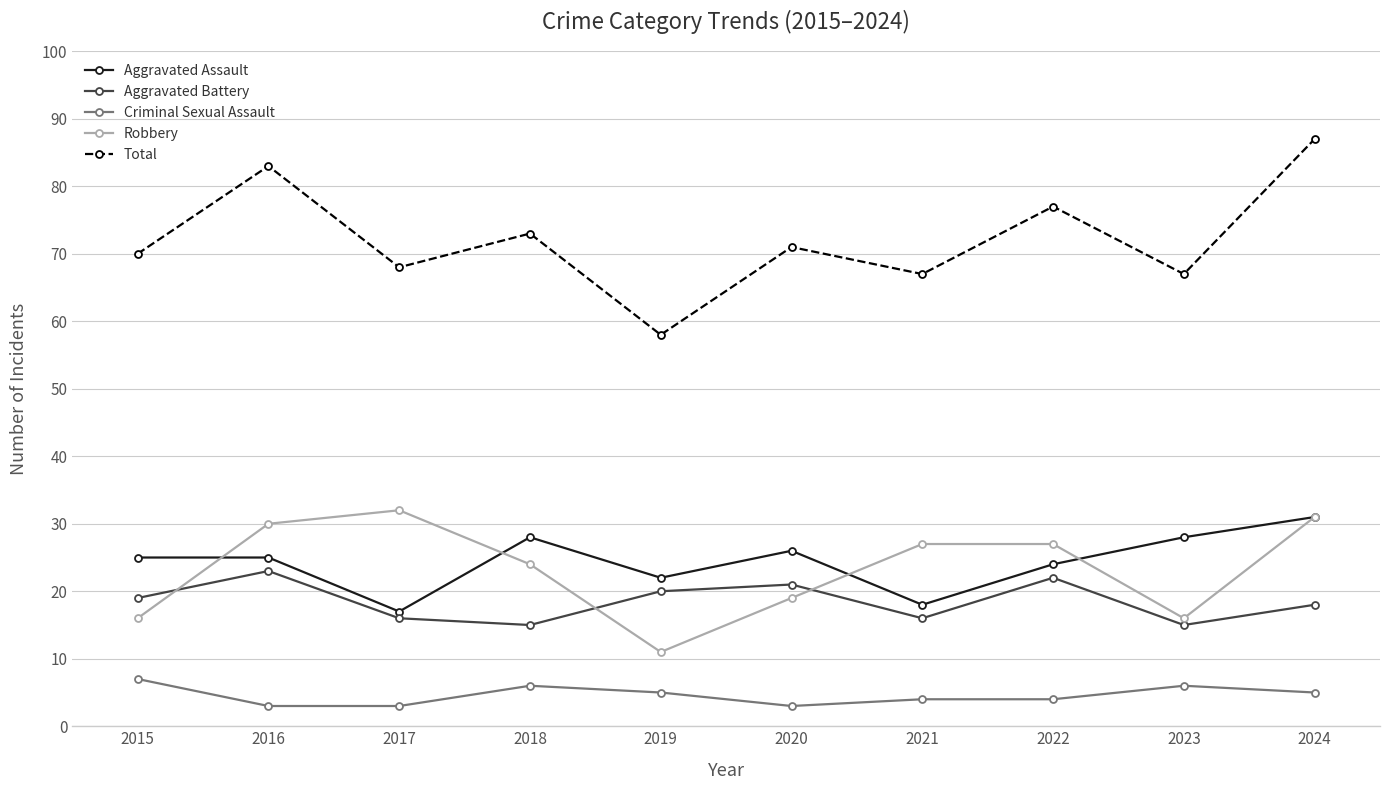

True or false: Aggravated Battery has a value of 6 at 2019.

False